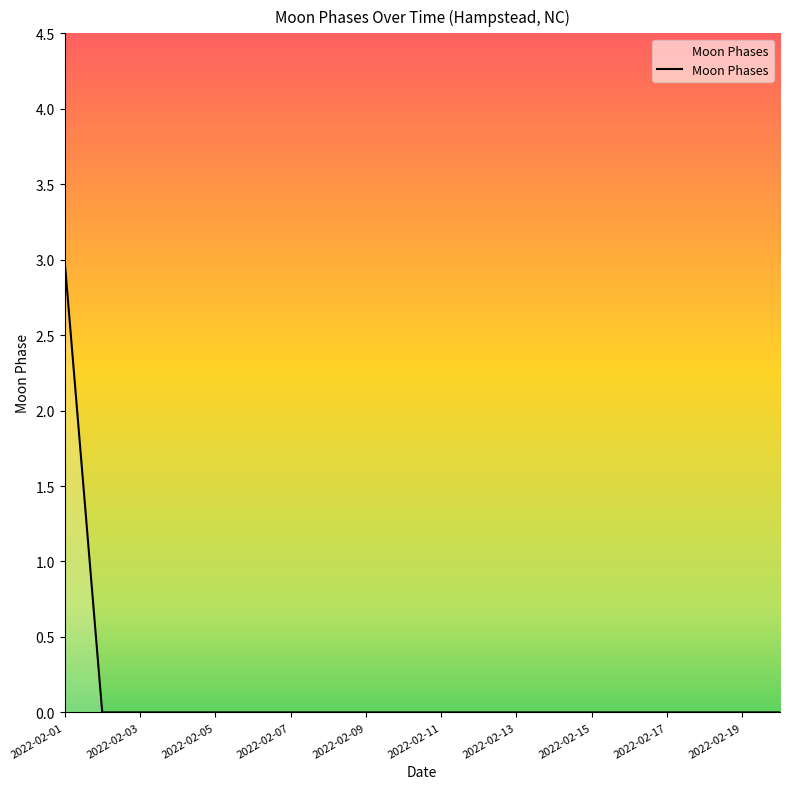

What is the maximum value shown in the chart?

3